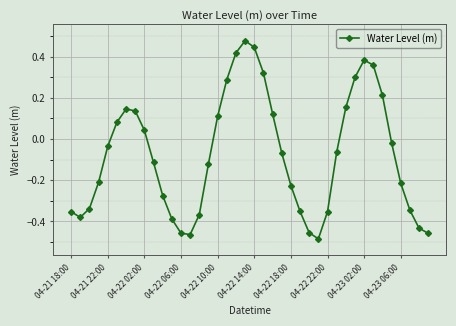

What is the difference between the maximum and second lowest values?

0.9